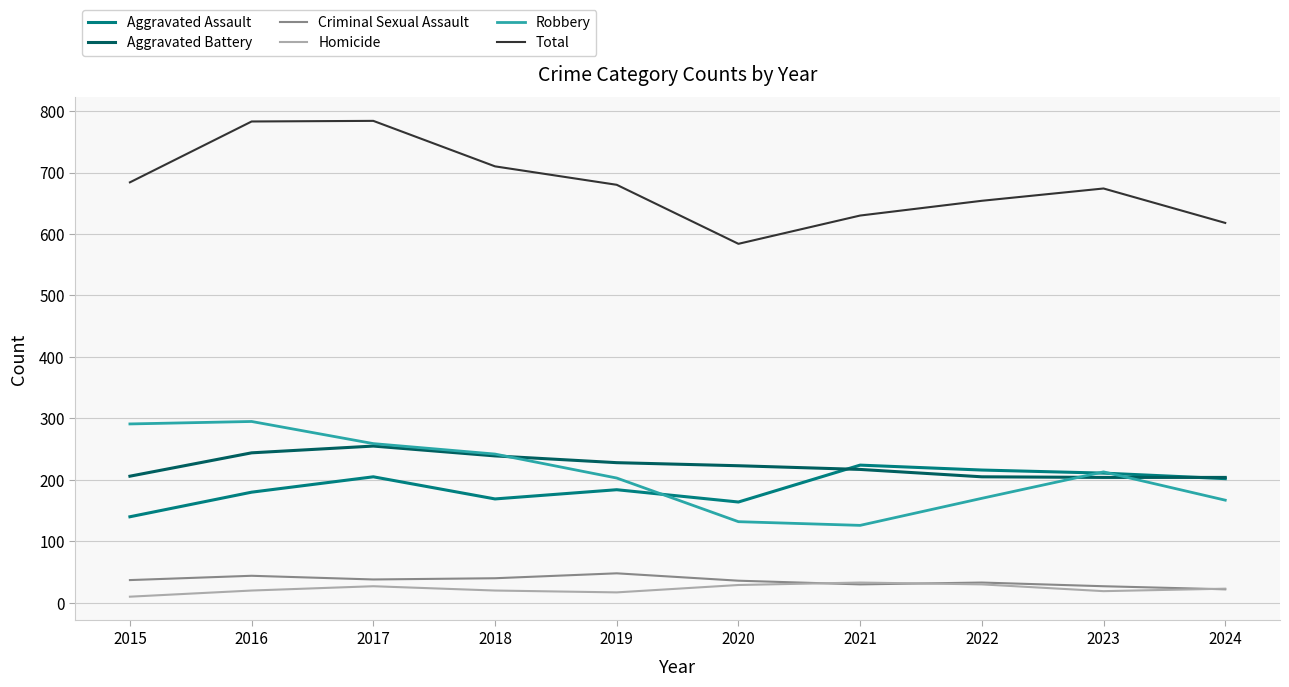

What is the difference between the highest and lowest values at 2024?

596